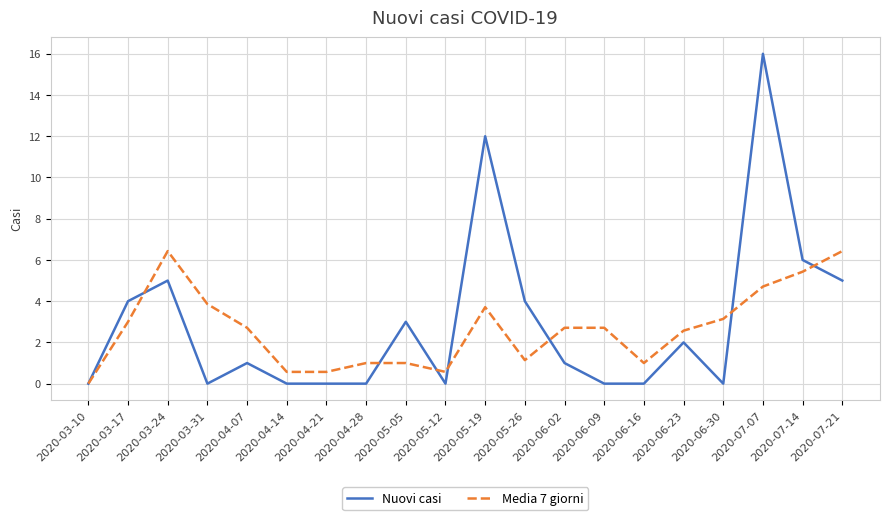

What is the difference between the highest and lowest values at 2020-03-24?

1.4